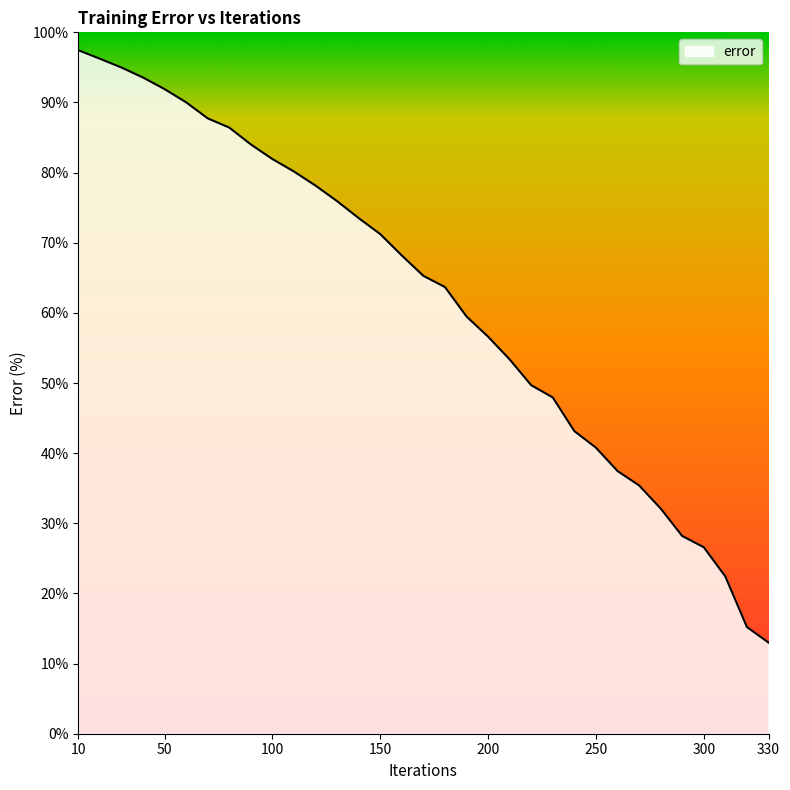

What is the maximum value shown in the chart?

97.5